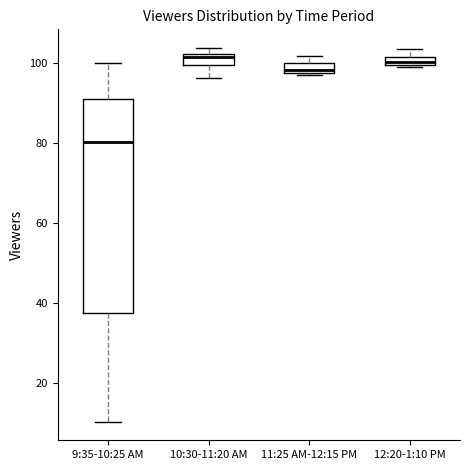

Which box is the tallest, from its lower edge to its upper edge?

9:35-10:25 AM